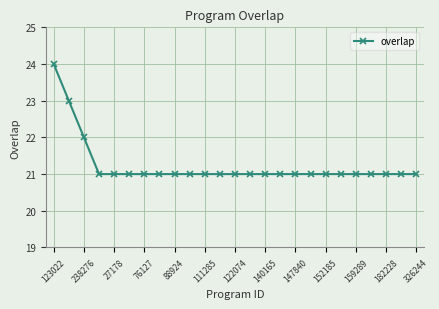

What is the greatest value displayed?

24